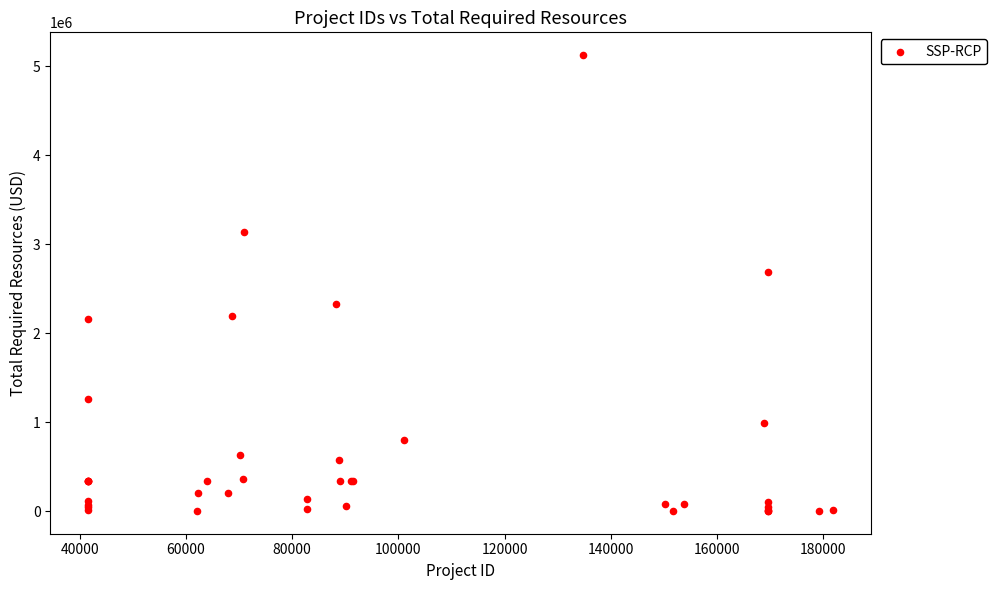

What Y value in the scatter plot is closest to 2562294?

2685961.0